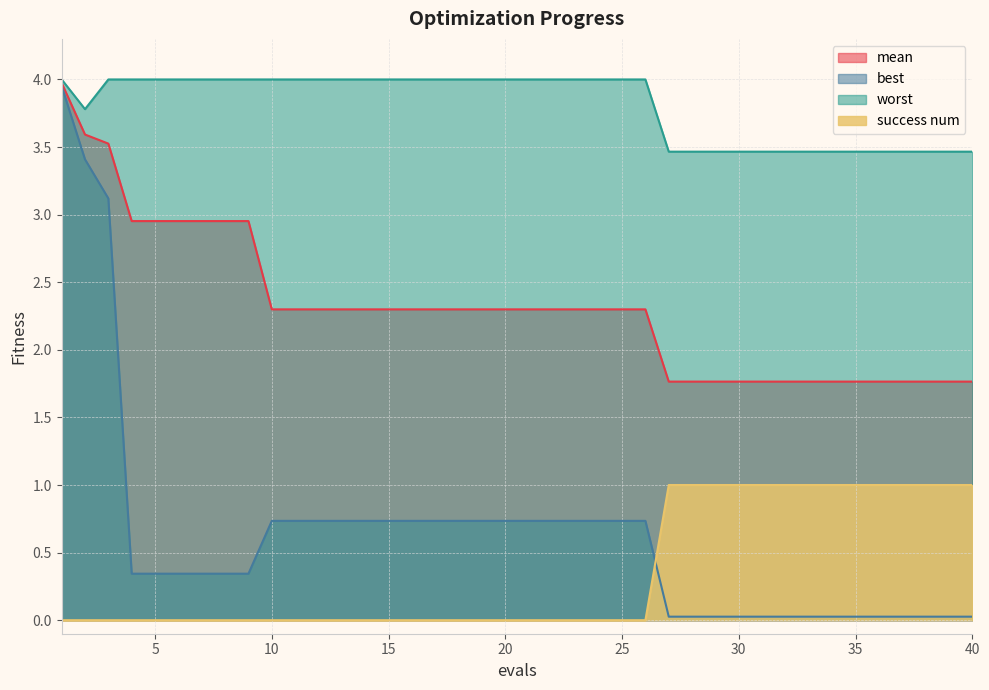

What is the value of the worst point at the 34th from the left?

3.5